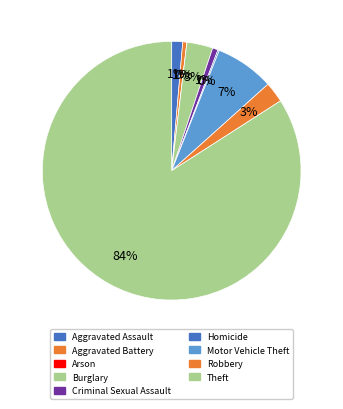

Is the sum of Criminal Sexual Assault and Aggravated Assault greater than half?

No